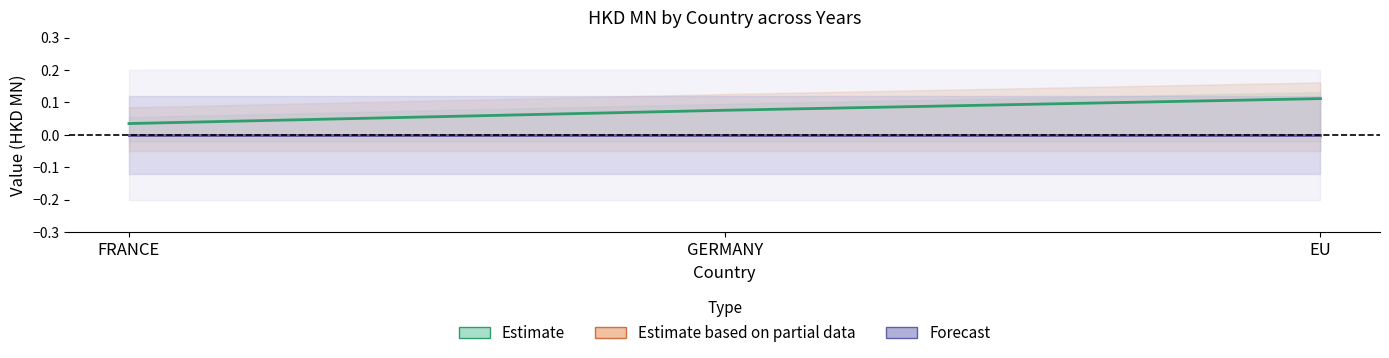

Reading left to right, what are all the values shown in this chart?

Estimate: 0.0	0.1	0.1
Estimate based on partial data: 0.0	0.0	0.0
Forecast: 0.0	0.0	0.0